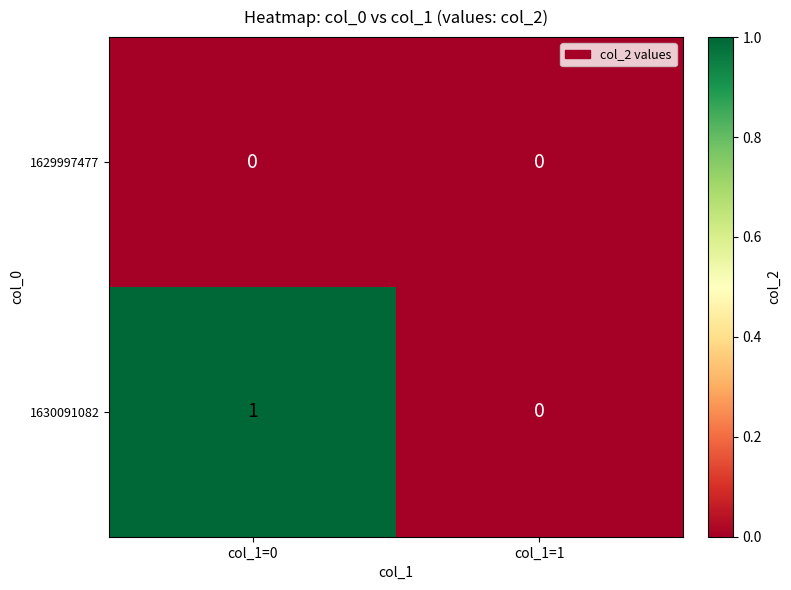

Which series has the widest spread of values?

1630091082